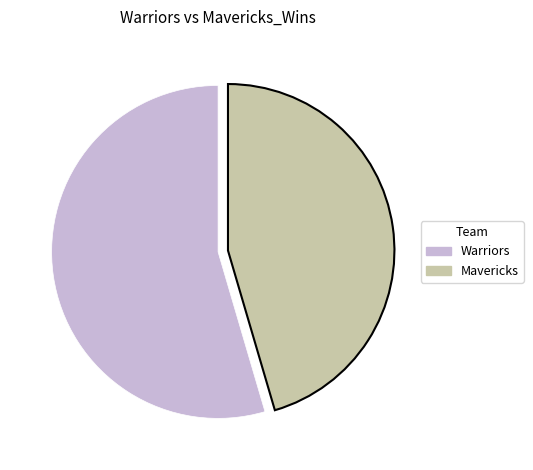

Which category accounts for the majority?

Warriors